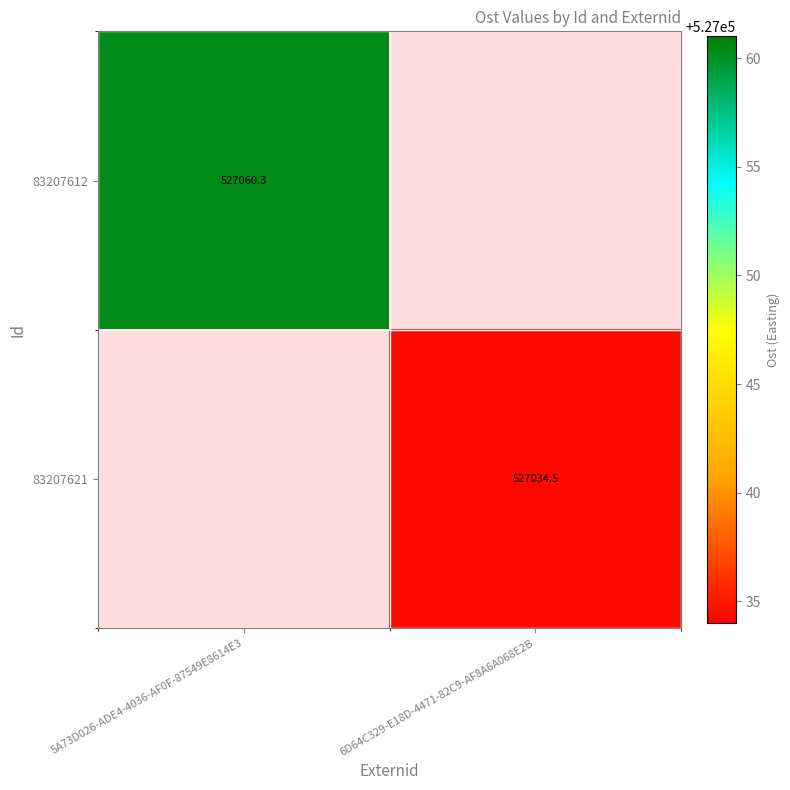

Is the value of 83207621 at 6D64C329-E18D-4471-82C9-AF8A6A068E2B greater than the value of 83207612 at 5A73D026-ADE4-4036-AF0F-87549E8614E3?

No